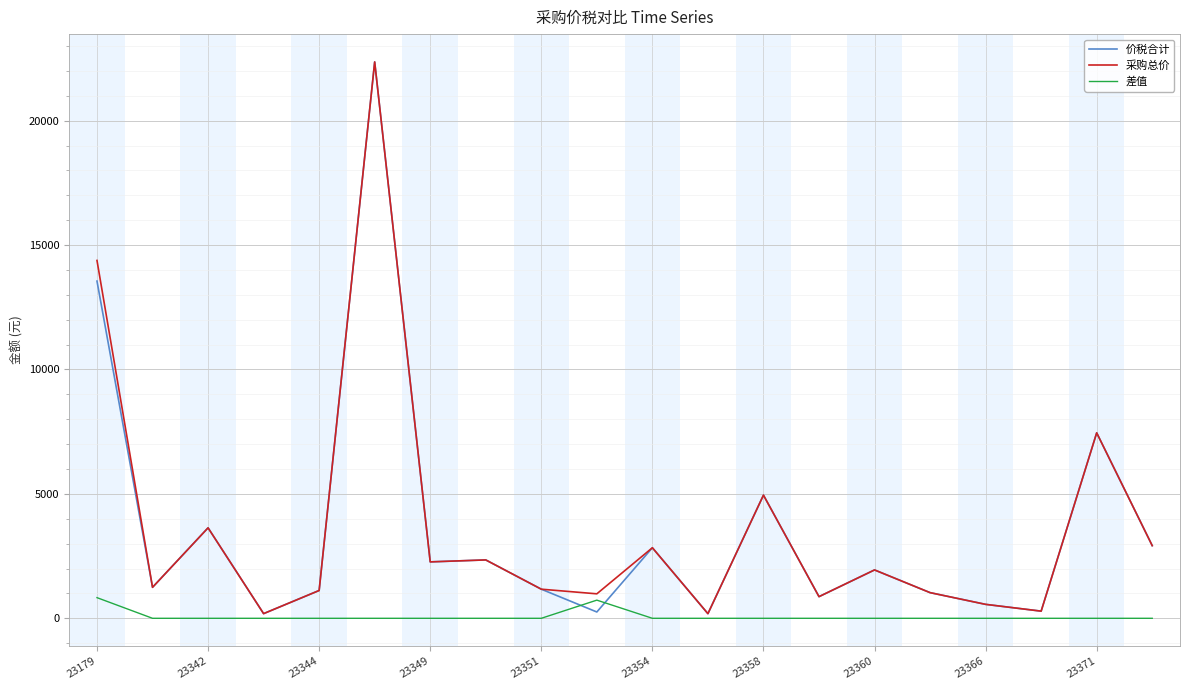

How many distinct data groups are displayed?

3